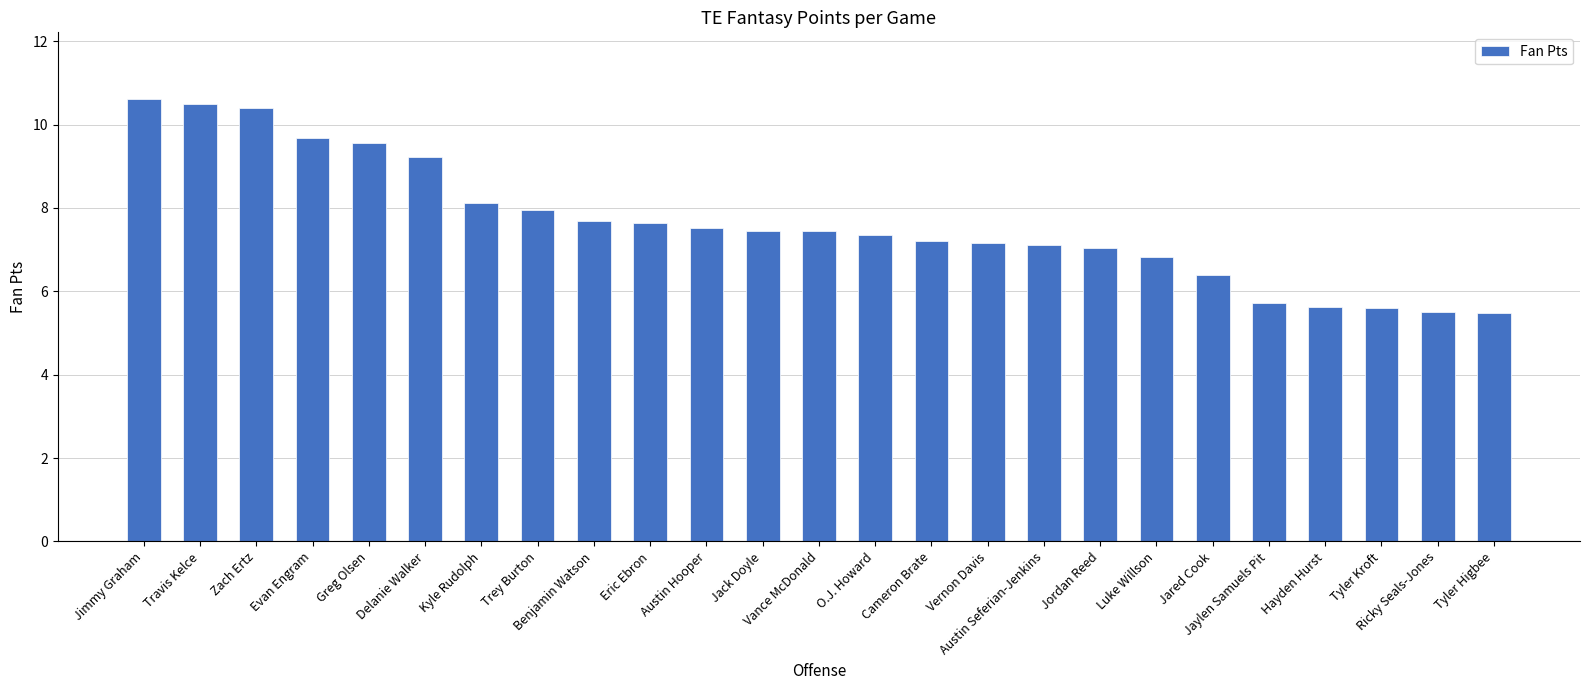

What is the value of the 14th bar from the left?

7.4